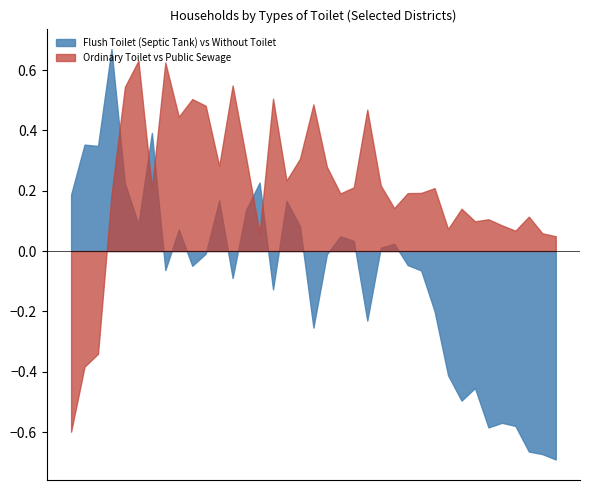

At which category does the chart reach its minimum across all series?

Rasuwa